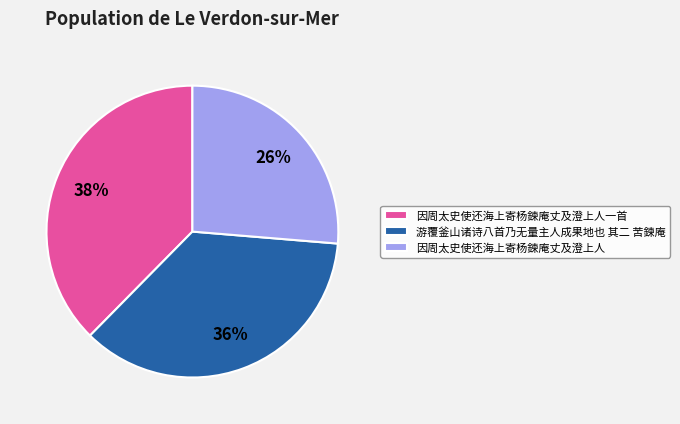

True or false: 因周太史使还海上寄杨鍊庵丈及澄上人 accounts for 13% of the total.

False